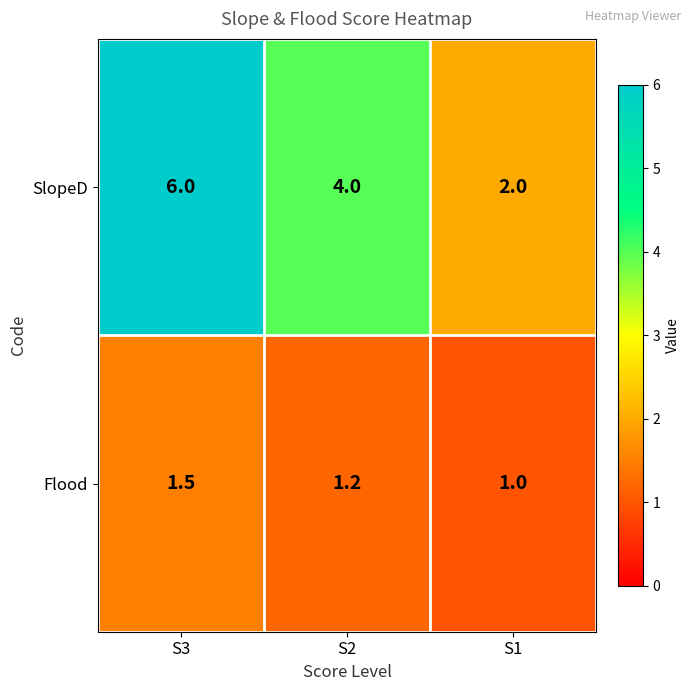

What is the minimum value shown in the chart?

1.0